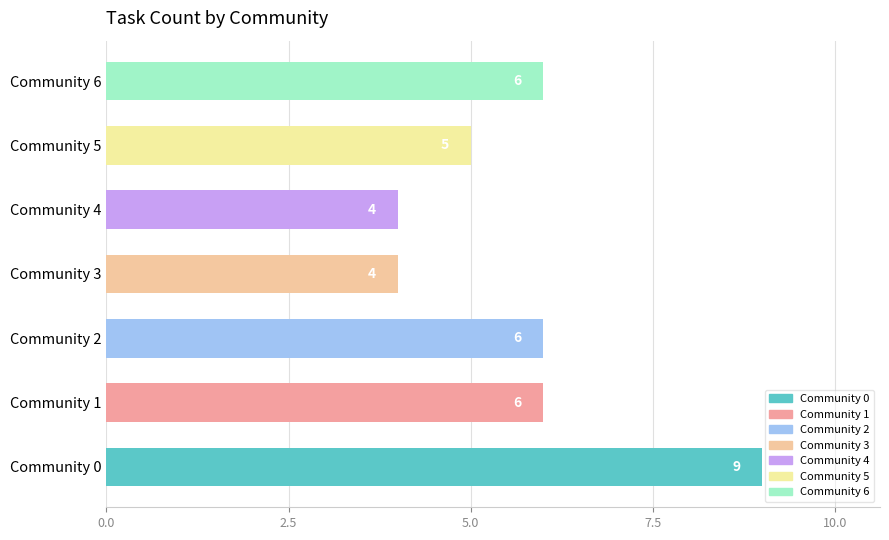

The value at Community 1 is 6. True or false?

True